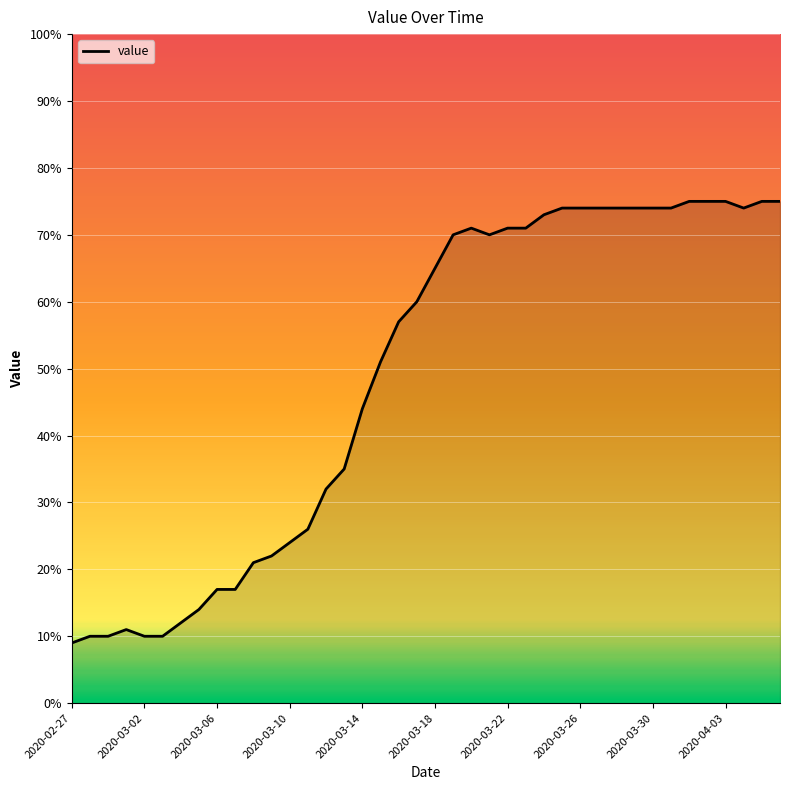

What is the smallest value displayed?

9